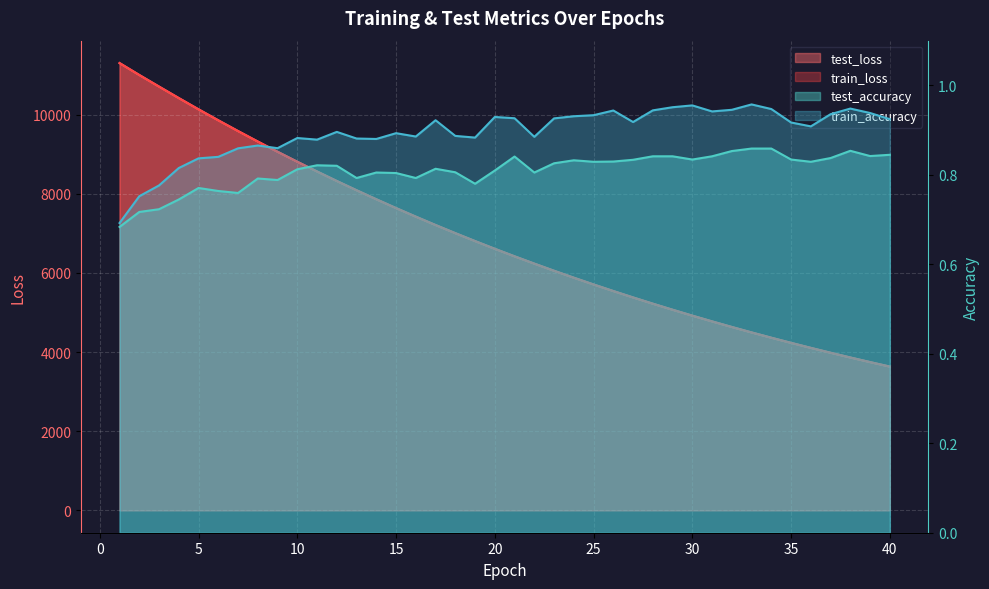

True or false: test_accuracy and test_loss intersect in this chart.

False